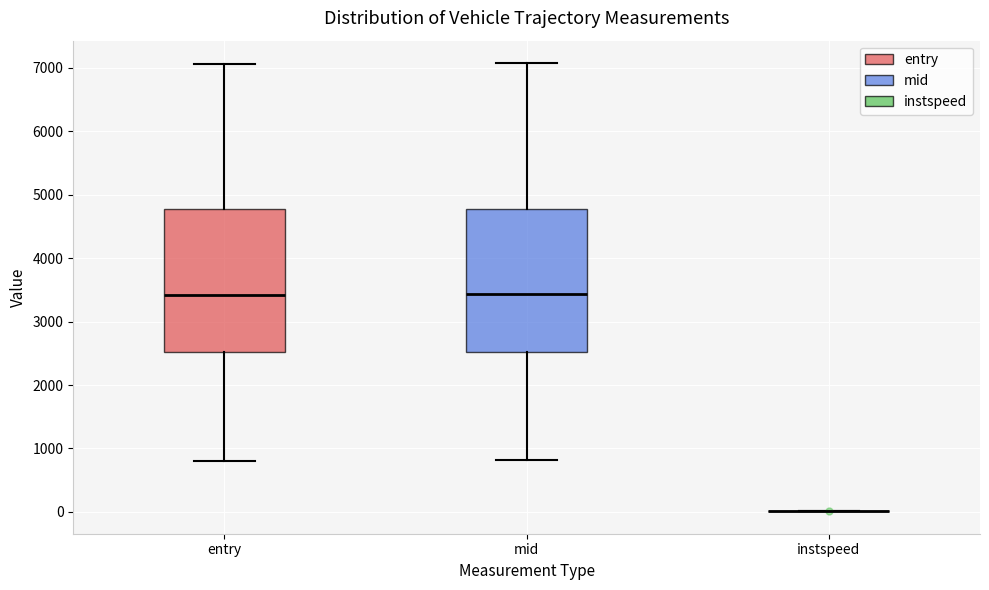

Where does the median line of the box for mid sit on the y-axis? The values are not printed on the chart, so give them approximately, as read against the axis.

3400